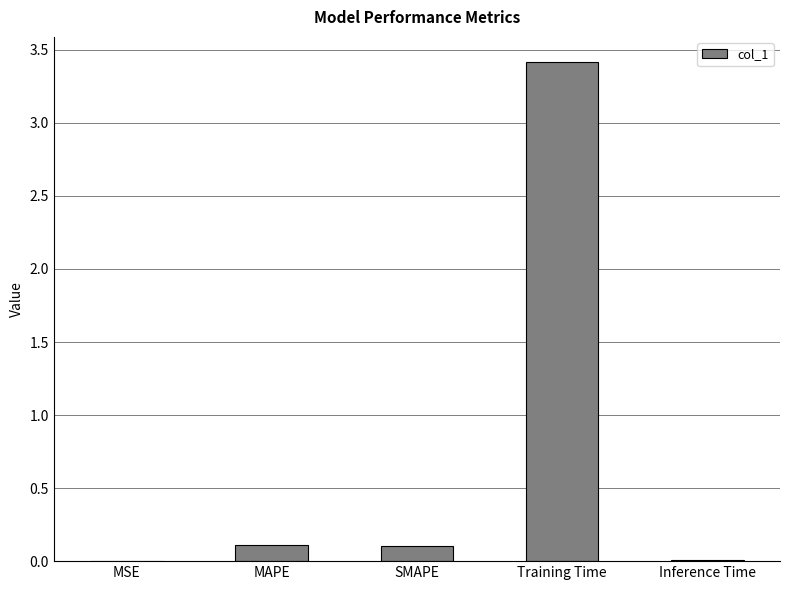

The value at SMAPE is 0.1. True or false?

True